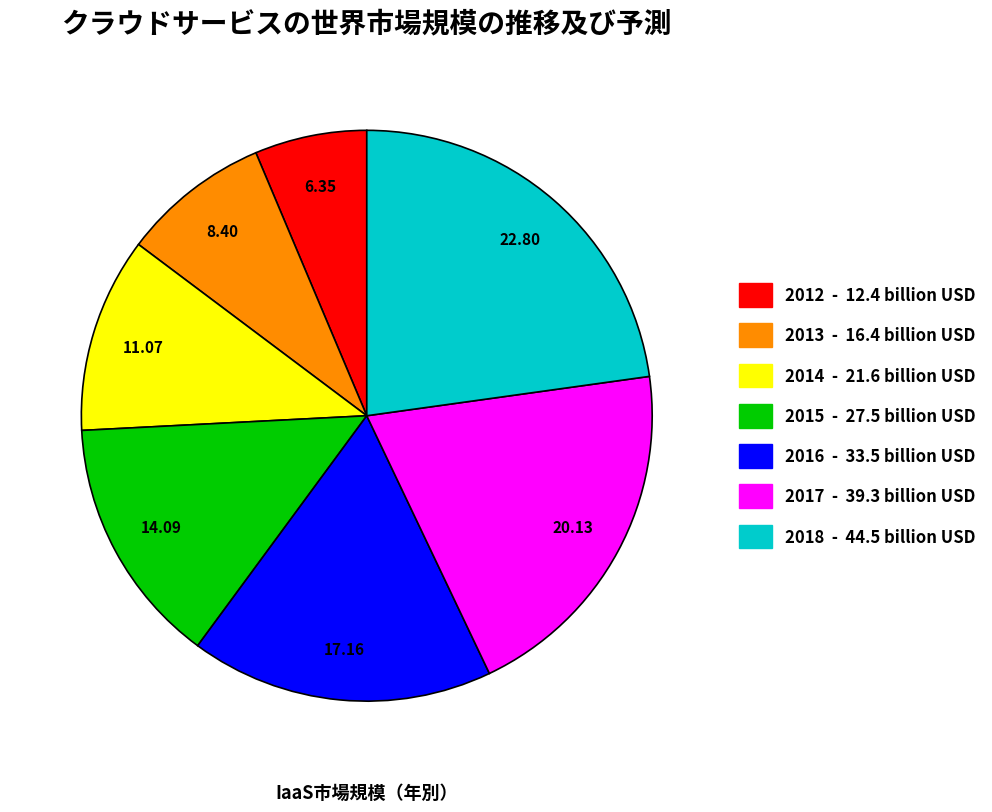

Approximately how many times larger is the value at 2018 compared to 2016?

1.3